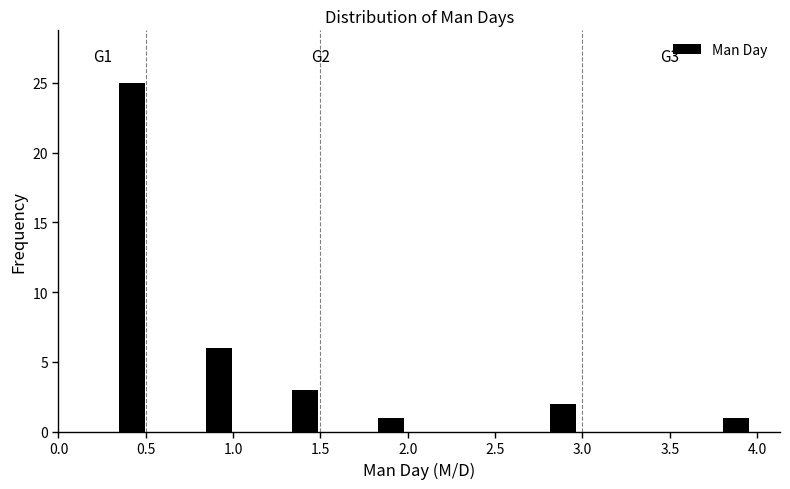

Over which range of the x-axis is the bar tallest?

0.30 to 0.55